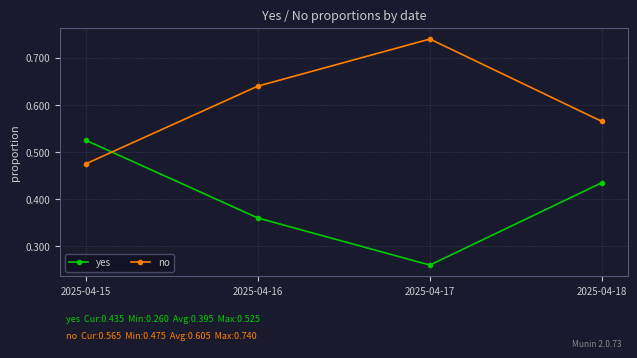

Count the number of categories in the chart.

4